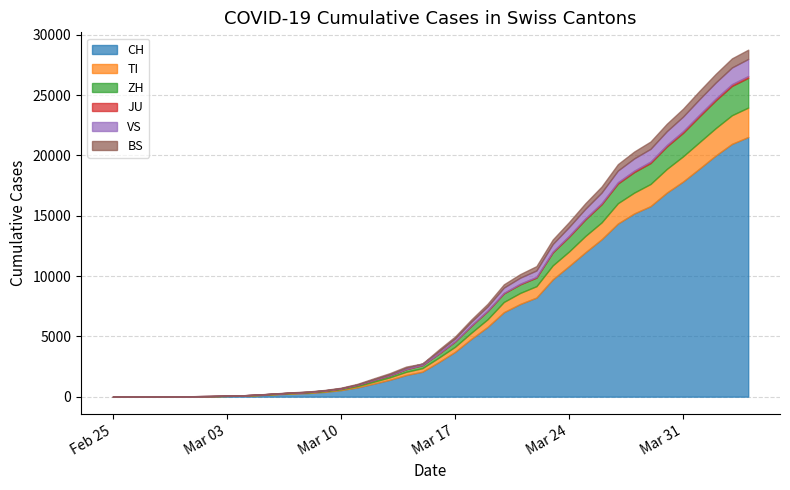

How many values in the VS series are below 172?

20